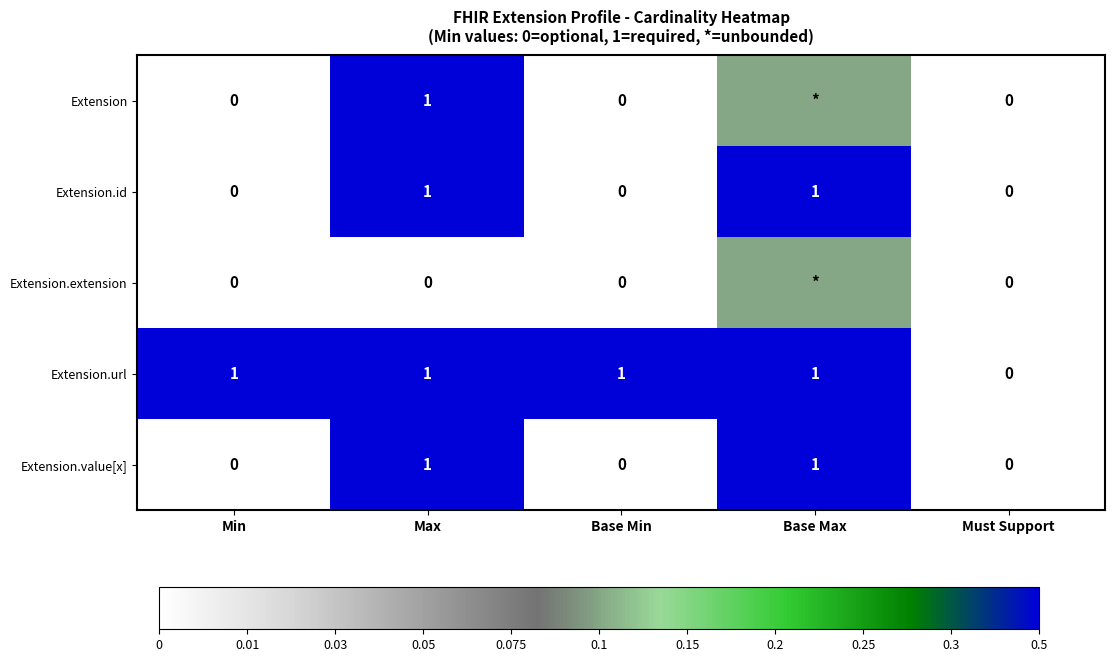

Which series changed the most between Min and Must Support?

Extension.url